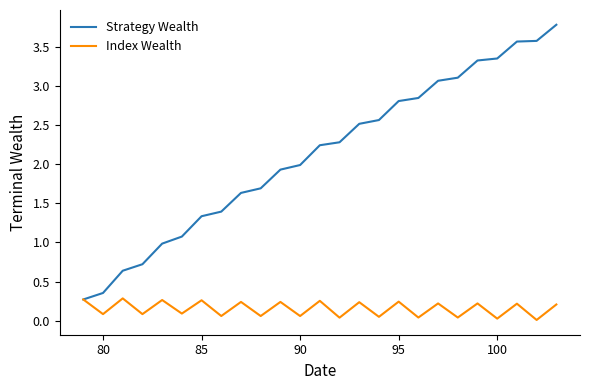

Does the chart have visible grid lines?

No